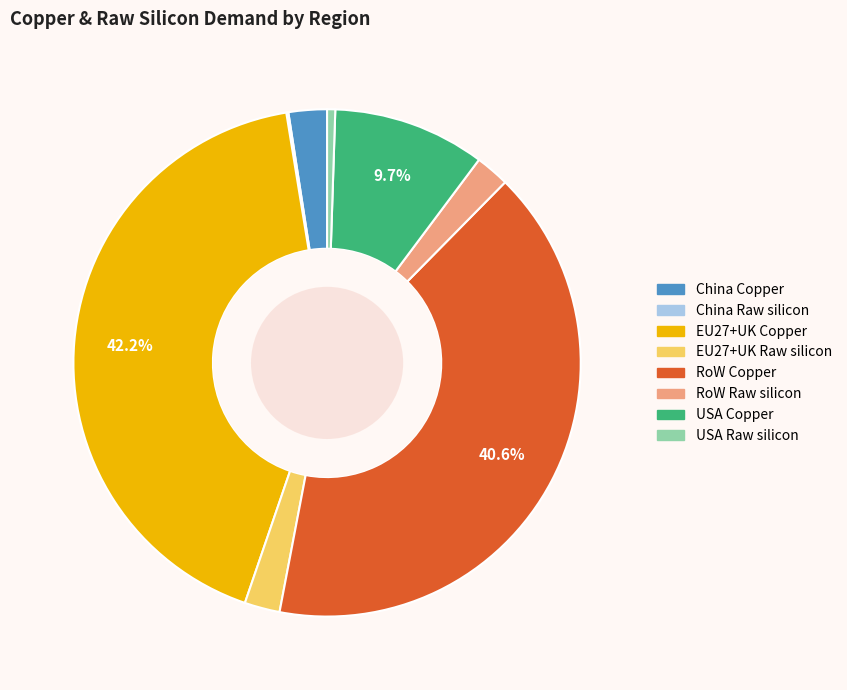

To the nearest percent, what is the difference between the largest and smallest slice percentages?

42%